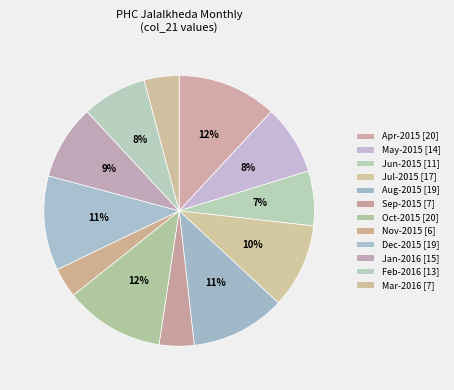

To the nearest percent, what percentage of the pie is May-2015?

8%